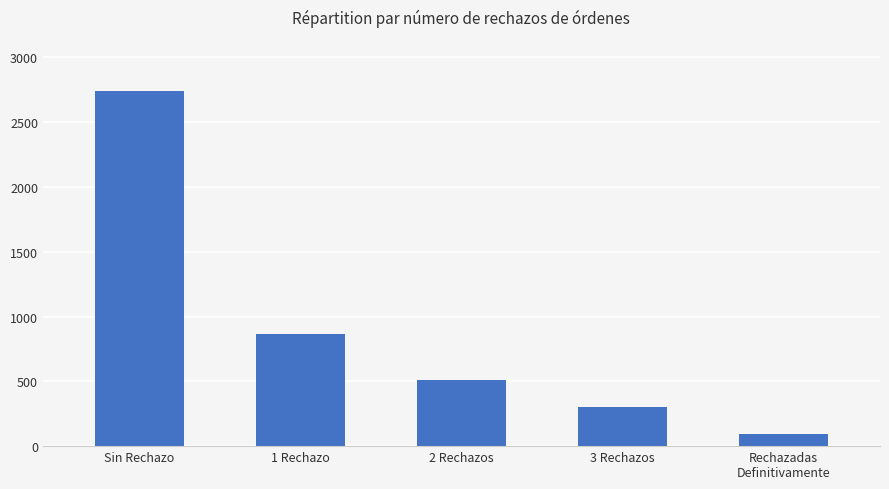

Approximately how many times larger is the value at 2 Rechazos compared to Rechazadas
Definitivamente?

5.2